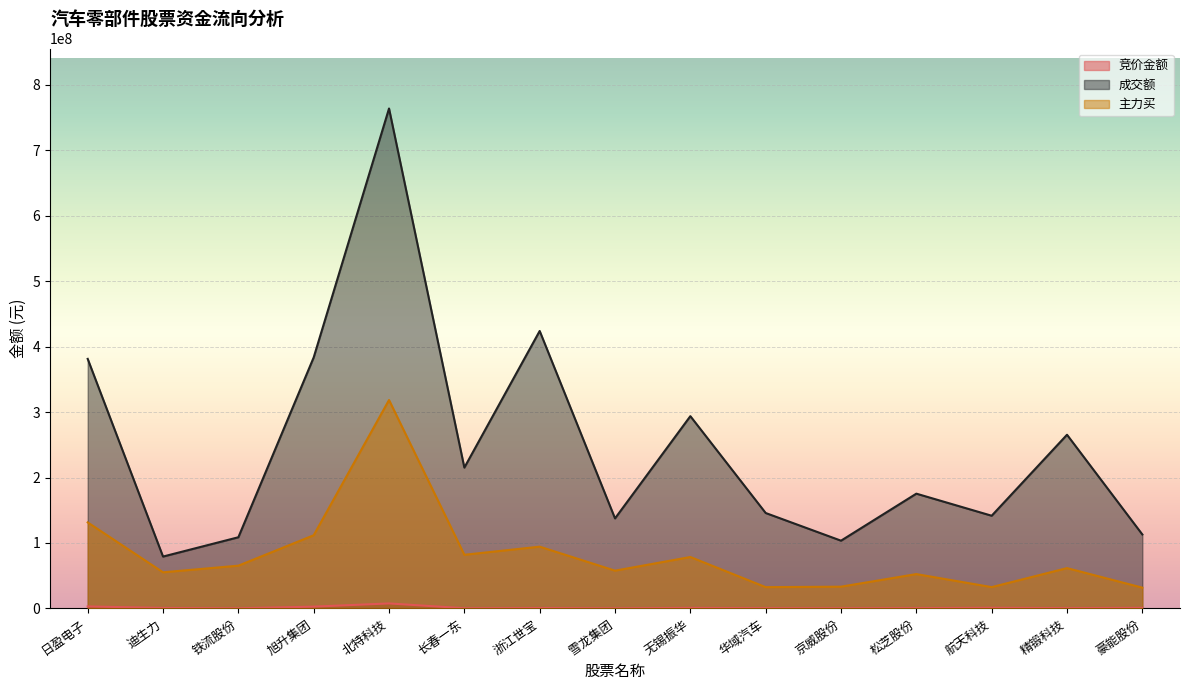

What is the minimum value shown in the chart?

167754